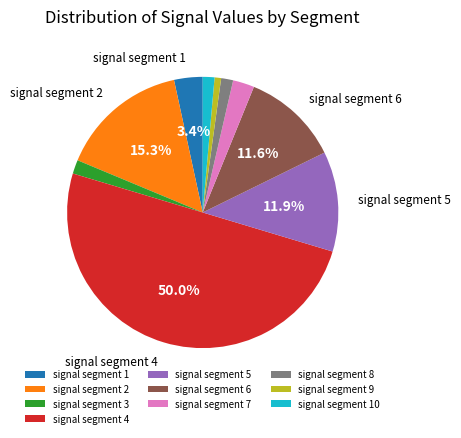

Is signal segment 1 the majority of the pie?

No